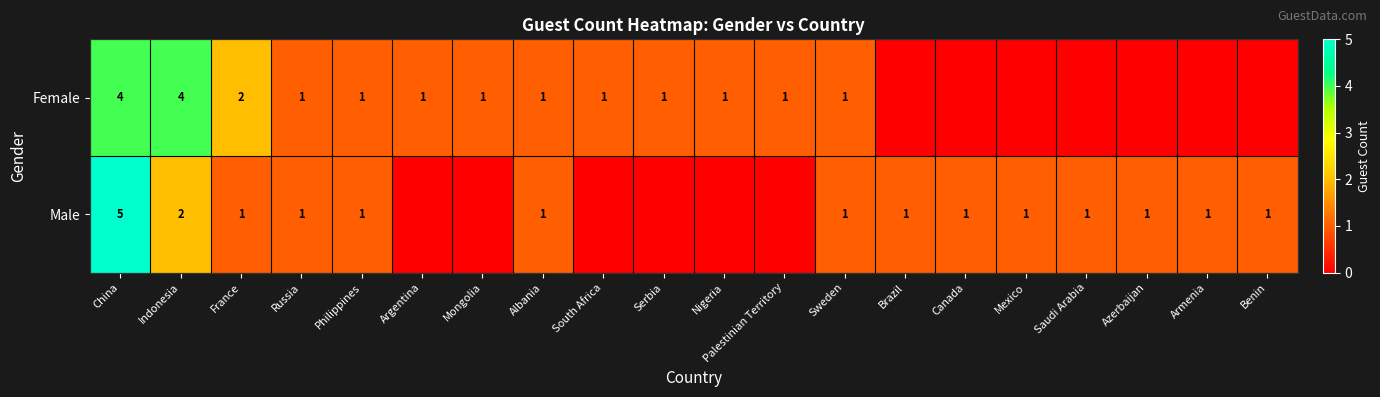

Which category has the highest value across all series?

China